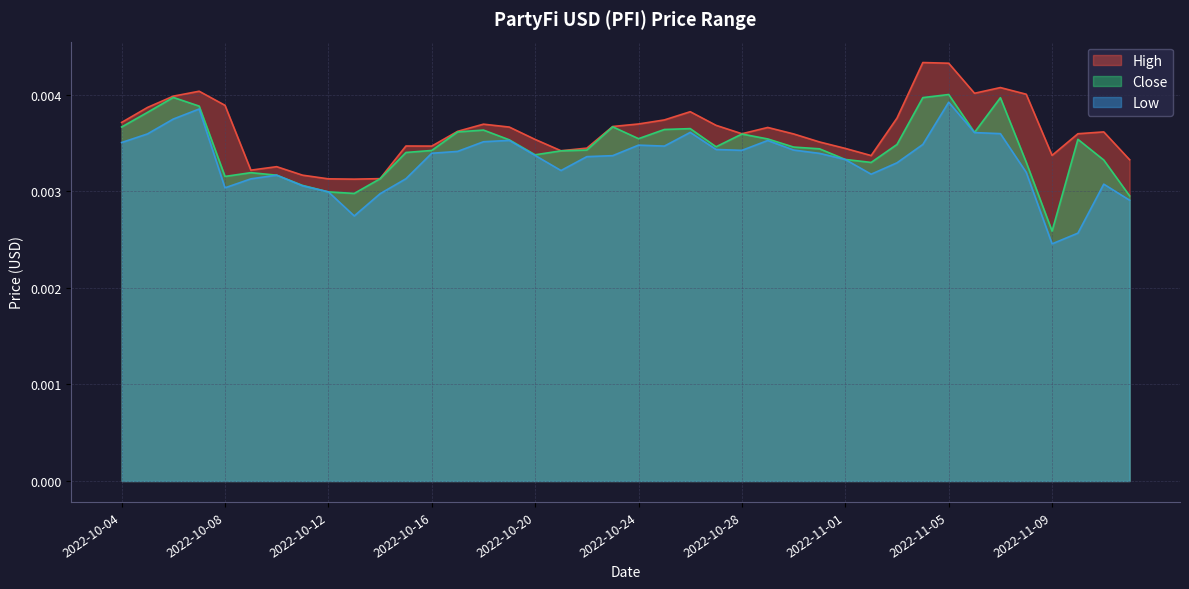

Rank the series at 2022-10-21 from lowest to highest value.

Low, Close, High